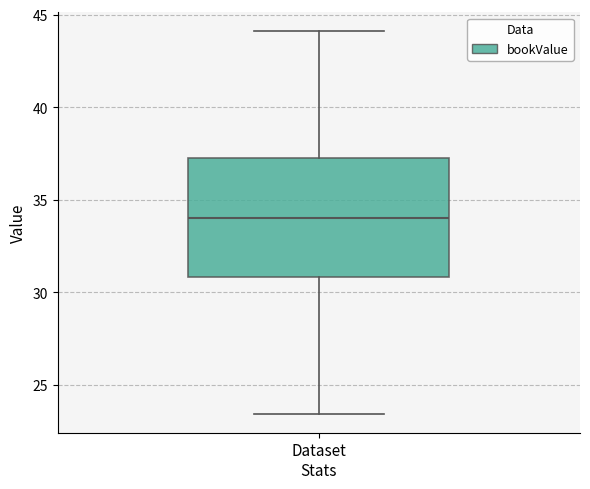

Transcribe this box plot: give where the median line is, the range the box spans, and where the two whiskers end, as read against the y-axis. The values are not printed on the chart, so give them approximately, as read against the axis.

median 34.0, box 31.0 to 37.5, whiskers 23.5 to 44.0